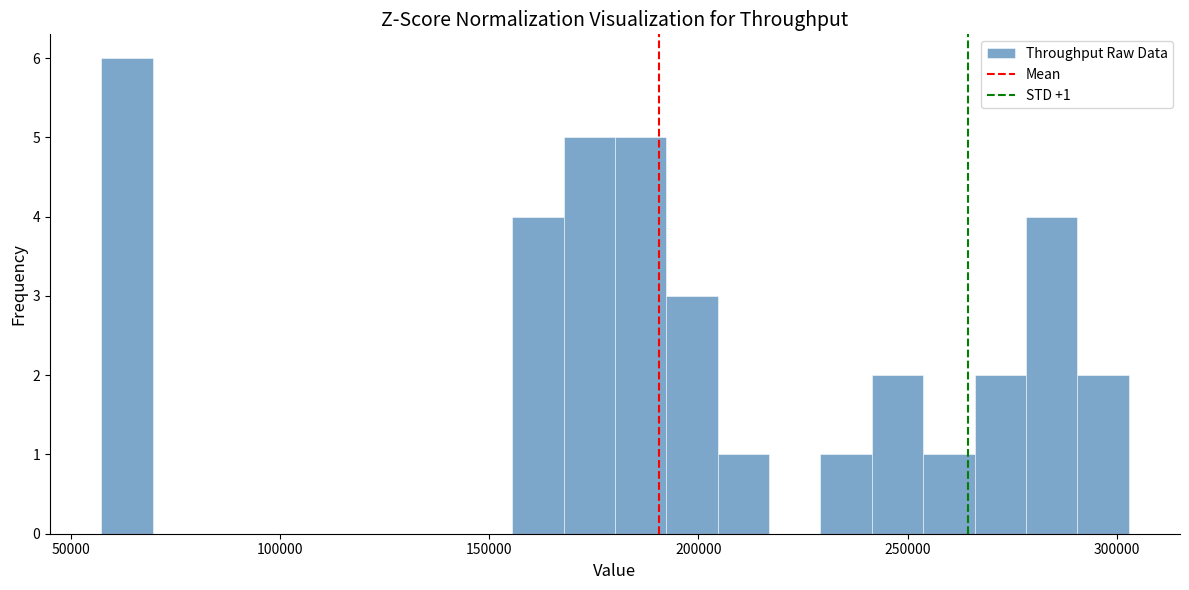

Read against the x-axis, roughly where is the centre of the tallest bar?

65000